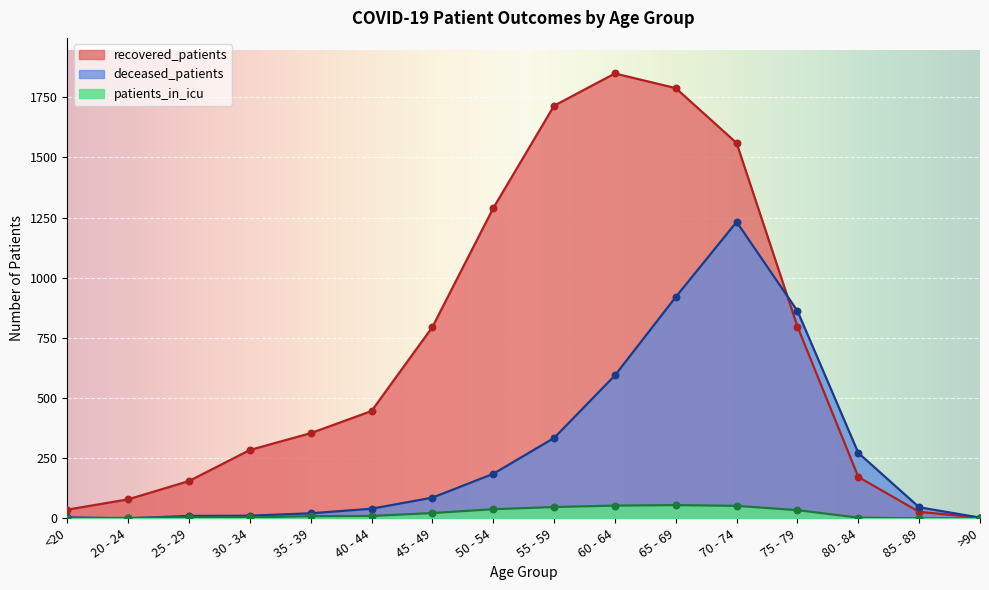

What are all the series names shown in the legend?

recovered_patients, deceased_patients, patients_in_icu